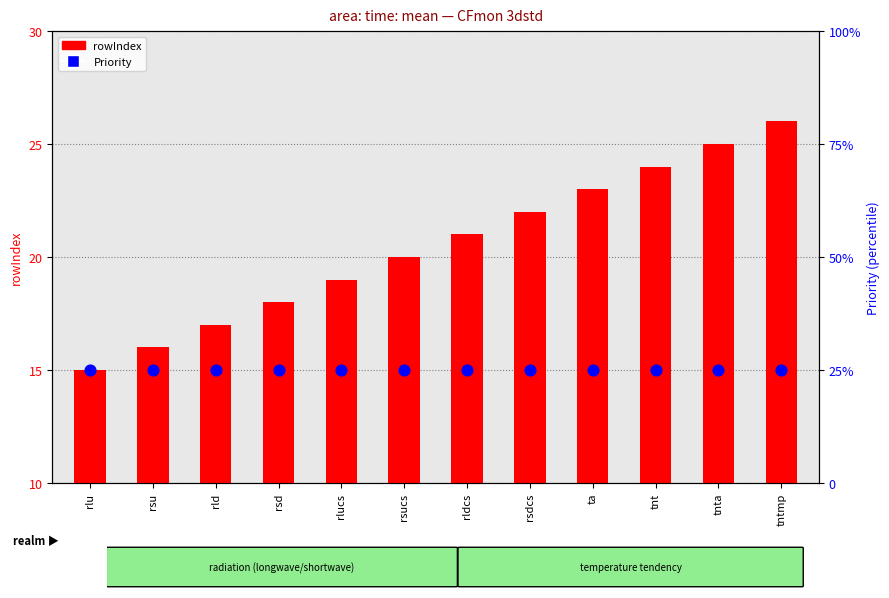

What are all the series names shown in the legend?

rowIndex, Priority